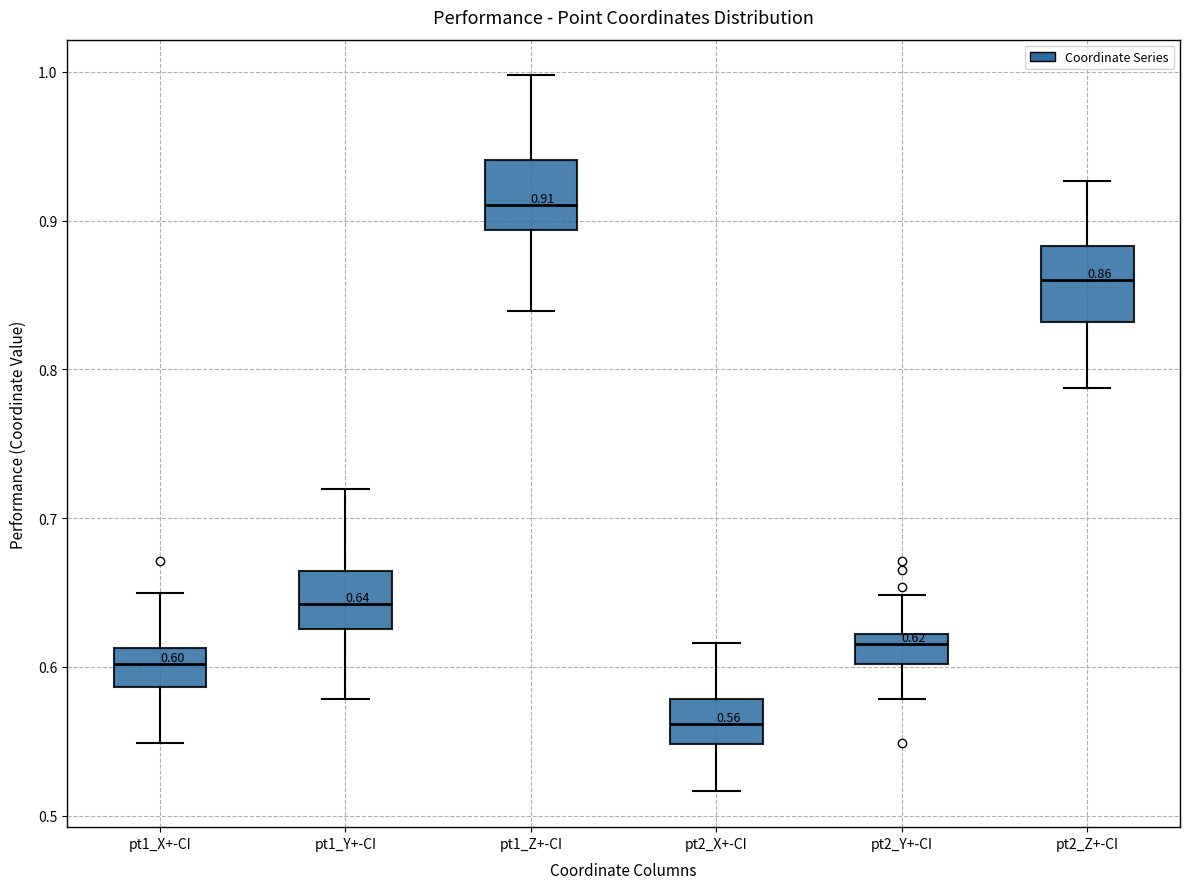

Which box's median line is the highest?

pt1_Z+-CI